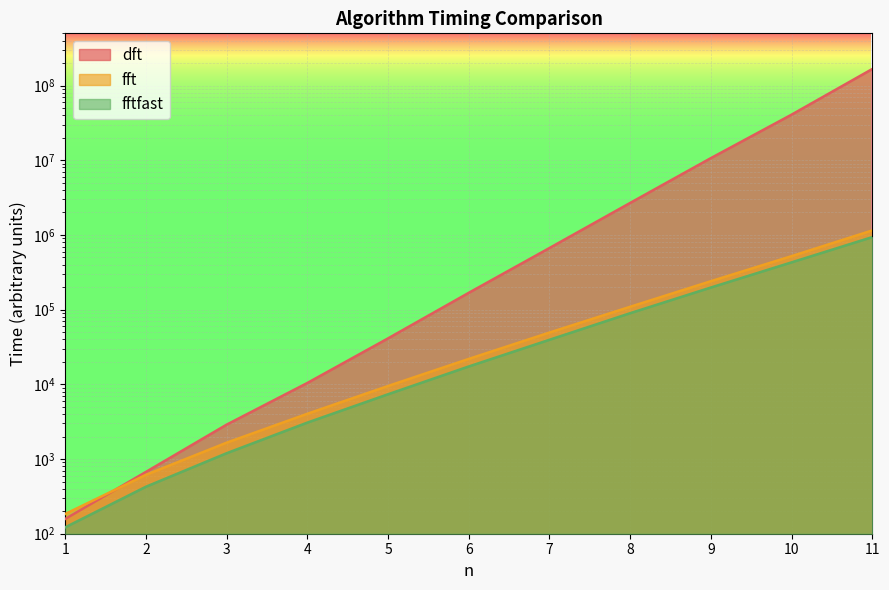

True or false: dft has a value of 10676546 at 9.

True